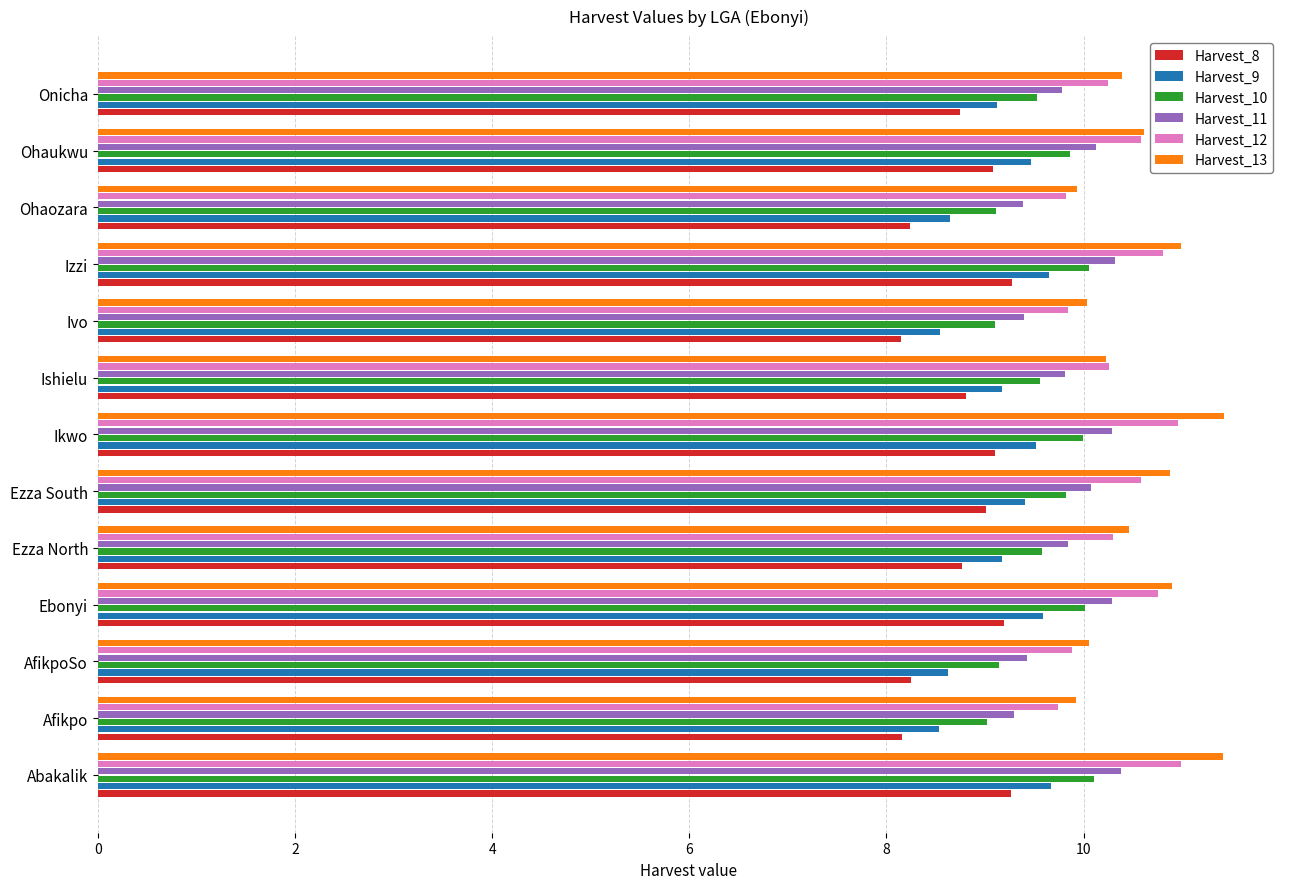

At how many categories does at least one series exceed 9?

13